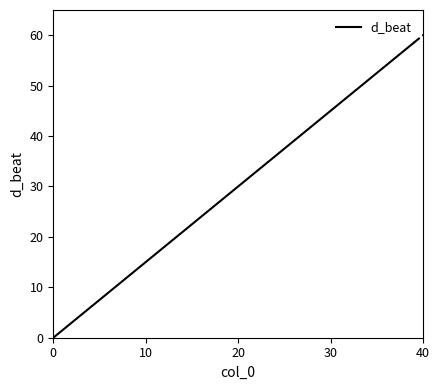

What is the value of the 28th point from the left?

40.5